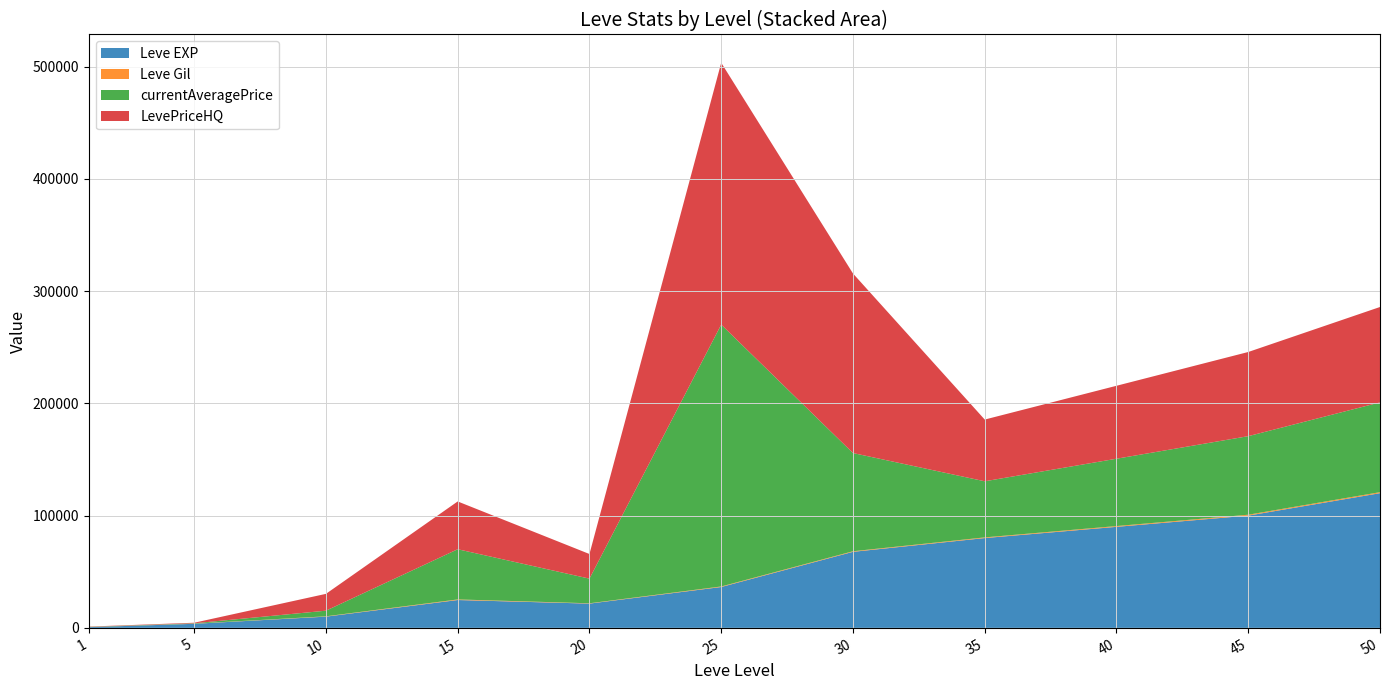

Reading left to right, transcribe all the data shown in this chart.

Leve EXP: 630	3600	9990	24790	21600	36390	67730	80000	90000	100000	120000
Leve Gil: 113	139	293	529	292	485	532	600	700	800	900
currentAveragePrice: 164	320	5010	44726	21950	233333	87497	50000	60000	70000	80000
LevePriceHQ: 213	491	15000	42584	21950	233333	160000	55000	65000	75000	85000